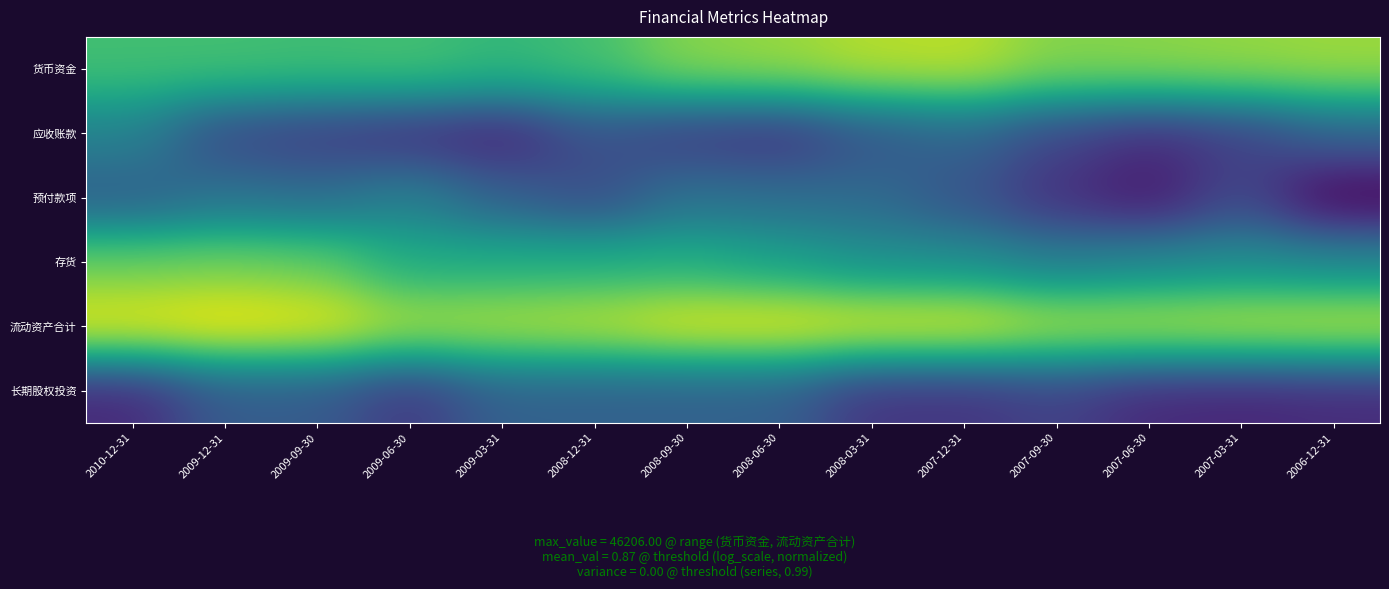

Reading left to right, extract all data points from this chart.

货币资金: 2010-12-31=9.4	2009-12-31=9.4	2009-09-30=9.4	2009-06-30=9.4	2009-03-31=9.3	2008-12-31=9.4	2008-09-30=10.0	2008-06-30=10.1	2008-03-31=10.3	2007-12-31=10.3	2007-09-30=9.9	2007-06-30=10.0	2007-03-31=10.0	2006-12-31=10.1
应收账款: 2010-12-31=8.3	2009-12-31=7.3	2009-09-30=7.1	2009-06-30=6.9	2009-03-31=6.8	2008-12-31=7.4	2008-09-30=7.1	2008-06-30=7.0	2008-03-31=7.5	2007-12-31=7.8	2007-09-30=7.2	2007-06-30=6.9	2007-03-31=7.1	2006-12-31=7.7
预付款项: 2010-12-31=7.6	2009-12-31=8.0	2009-09-30=7.9	2009-06-30=8.2	2009-03-31=7.7	2008-12-31=7.3	2008-09-30=8.0	2008-06-30=7.9	2008-03-31=7.8	2007-12-31=7.5	2007-09-30=6.9	2007-06-30=6.6	2007-03-31=7.3	2006-12-31=6.3
存货: 2010-12-31=9.7	2009-12-31=9.8	2009-09-30=9.7	2009-06-30=9.0	2009-03-31=9.0	2008-12-31=9.1	2008-09-30=9.1	2008-06-30=8.8	2008-03-31=8.5	2007-12-31=8.5	2007-09-30=8.2	2007-06-30=8.4	2007-03-31=8.5	2006-12-31=8.4
流动资产合计: 2010-12-31=10.6	2009-12-31=10.7	2009-09-30=10.6	2009-06-30=10.2	2009-03-31=10.3	2008-12-31=10.4	2008-09-30=10.6	2008-06-30=10.7	2008-03-31=10.6	2007-12-31=10.6	2007-09-30=10.3	2007-06-30=10.3	2007-03-31=10.4	2006-12-31=10.4
长期股权投资: 2010-12-31=6.8	2009-12-31=7.6	2009-09-30=7.6	2009-06-30=7.0	2009-03-31=7.7	2008-12-31=7.7	2008-09-30=7.7	2008-06-30=7.7	2008-03-31=7.0	2007-12-31=7.0	2007-09-30=7.2	2007-06-30=6.8	2007-03-31=6.8	2006-12-31=6.9